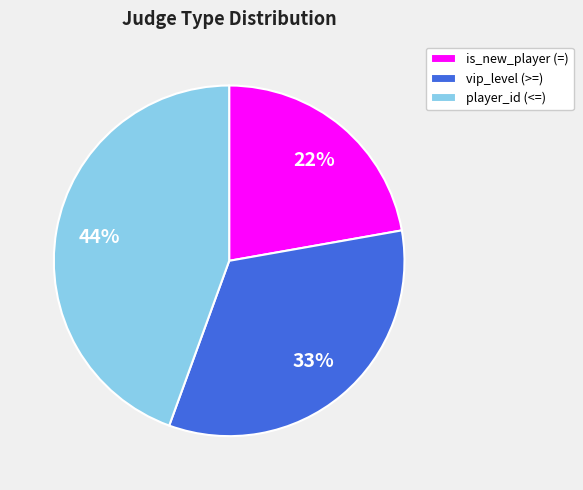

Is the sum of player_id (<=) and vip_level (>=) greater than half?

Yes